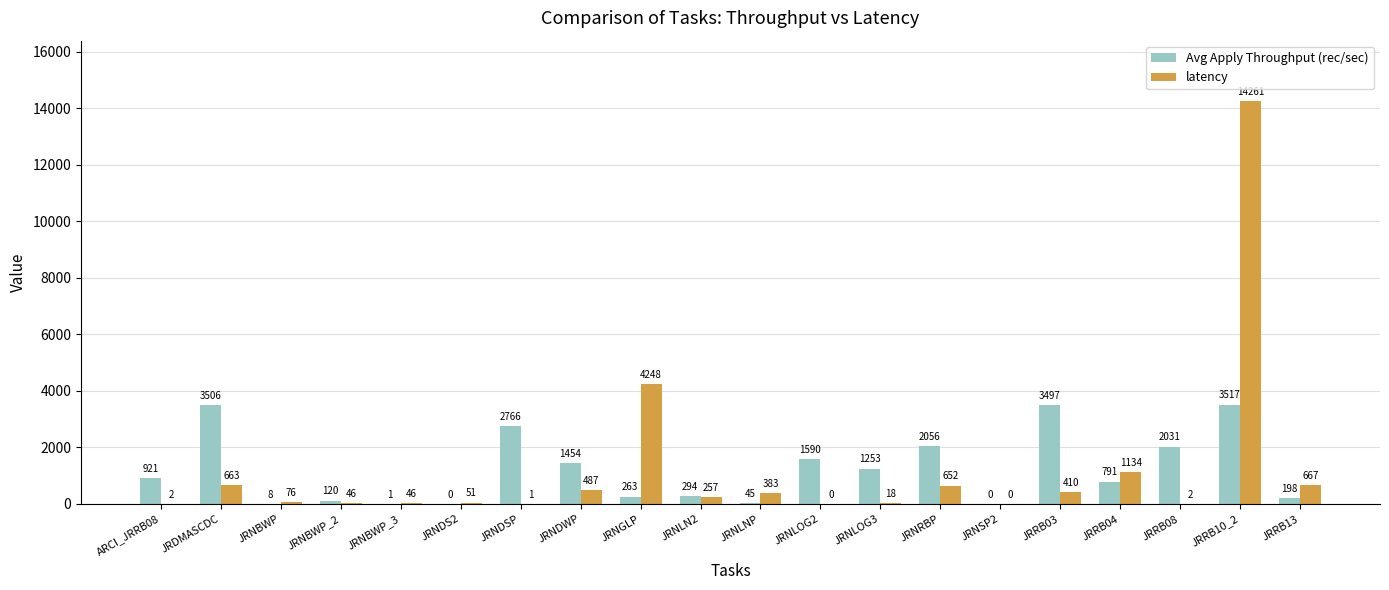

Which category has the highest value in the Avg Apply Throughput (rec/sec) series?

JRRB10_2